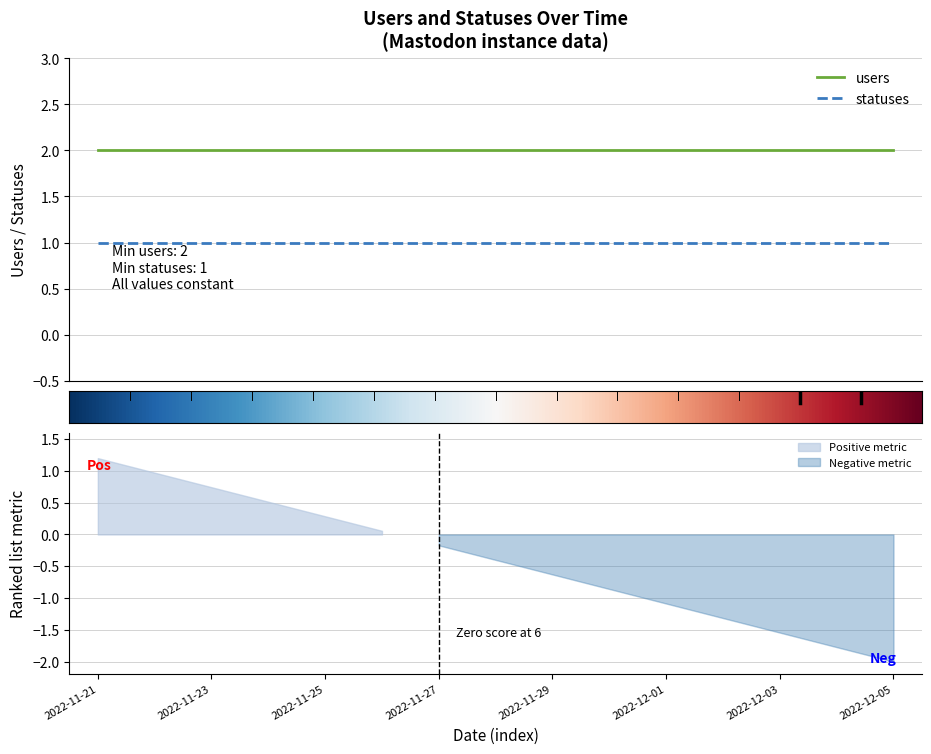

Does the chart have visible grid lines?

Yes